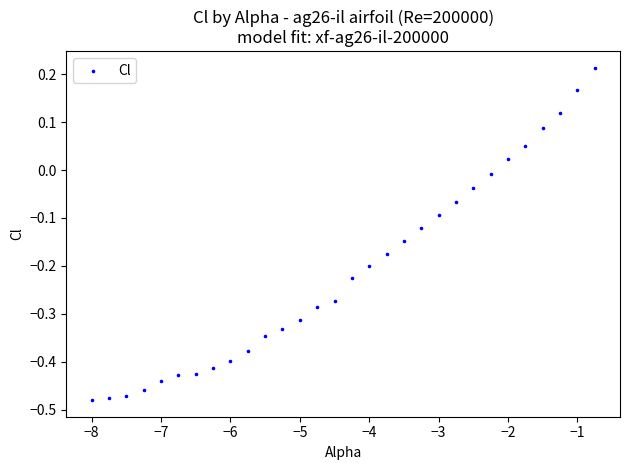

What is the range of X values (max minus min)?

7.2